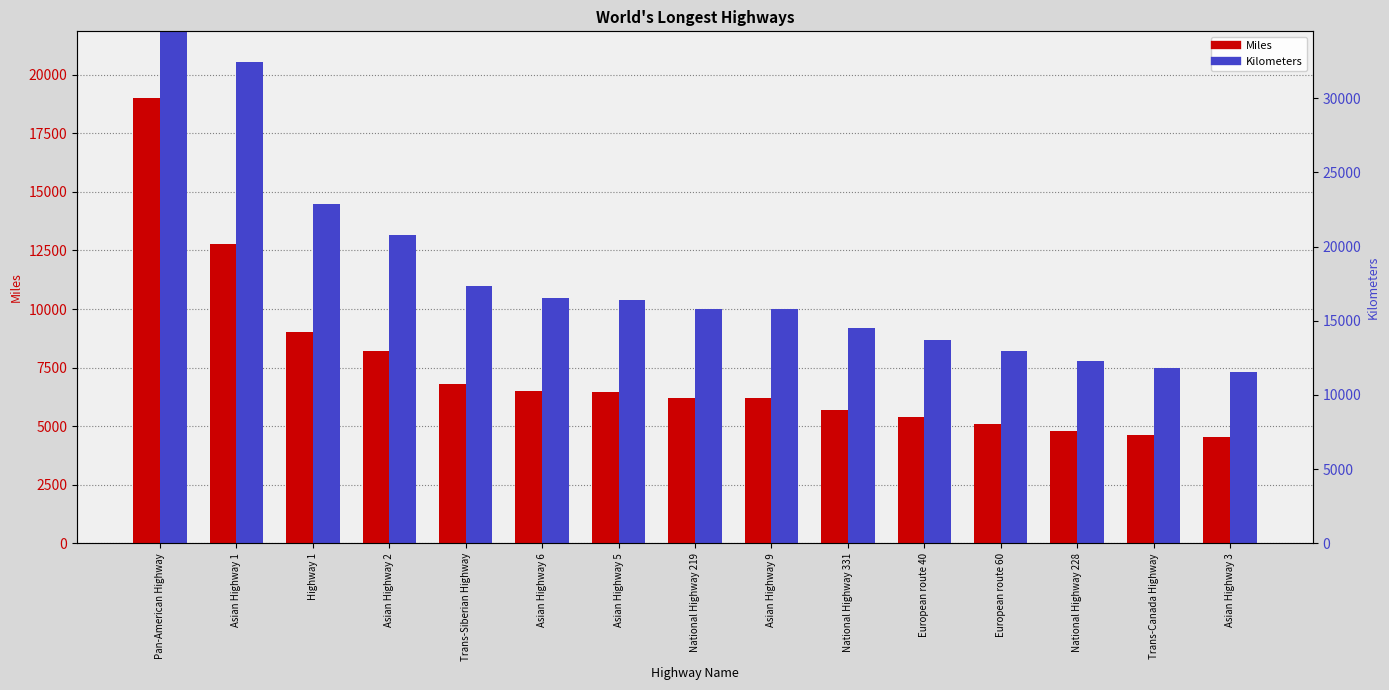

Count the number of categories in the chart.

15